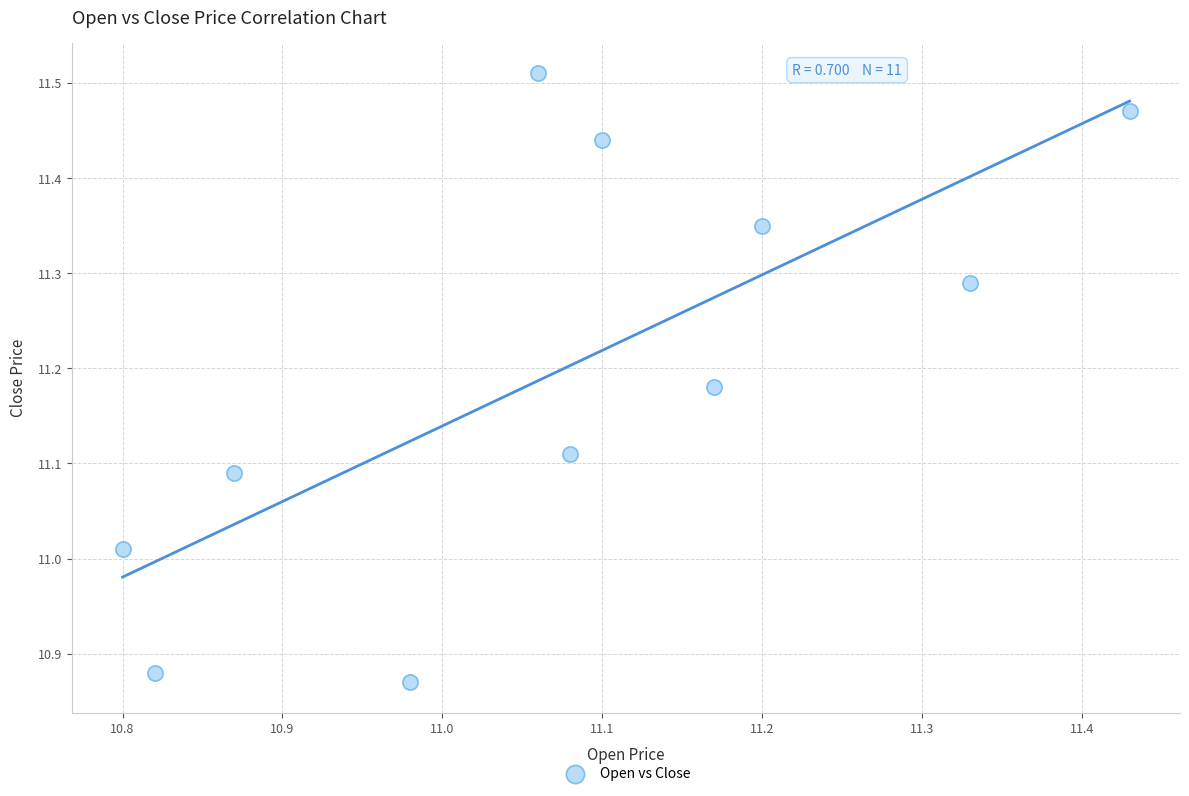

What is the range of X values (max minus min)?

0.6